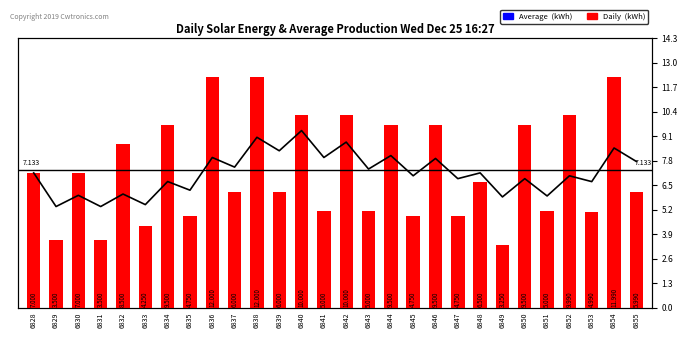

At 6828, list the series in order from smallest to largest.

Average (kWh), Daily  (kWh)